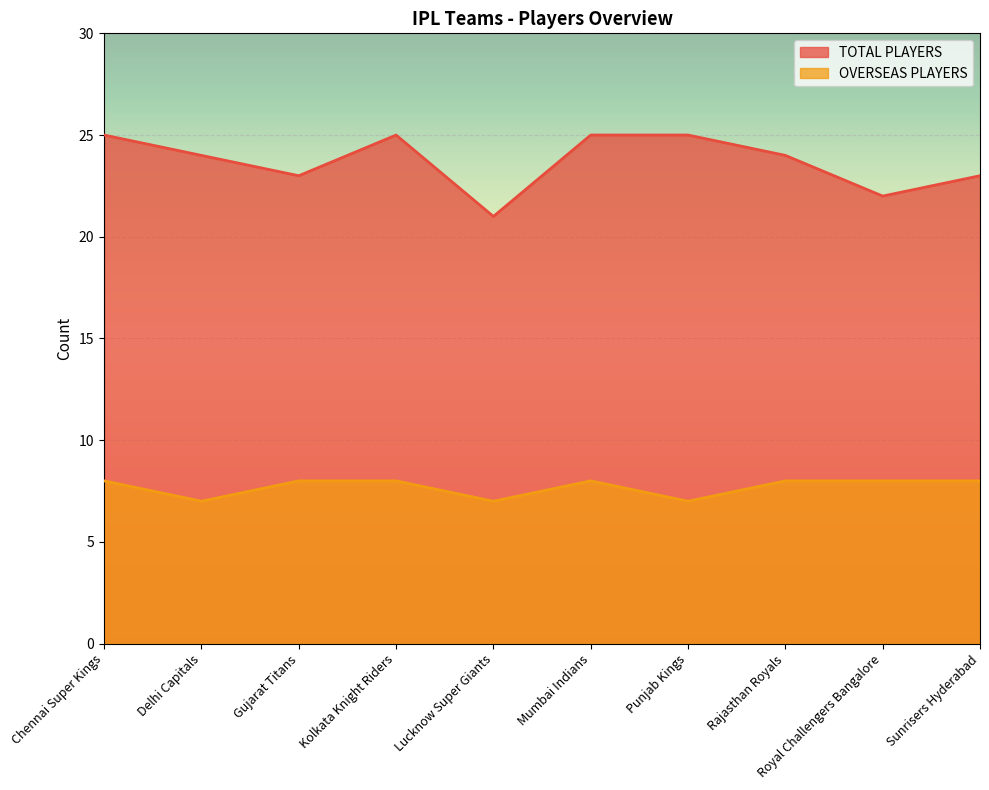

Which category has the lowest value across all series?

Delhi Capitals